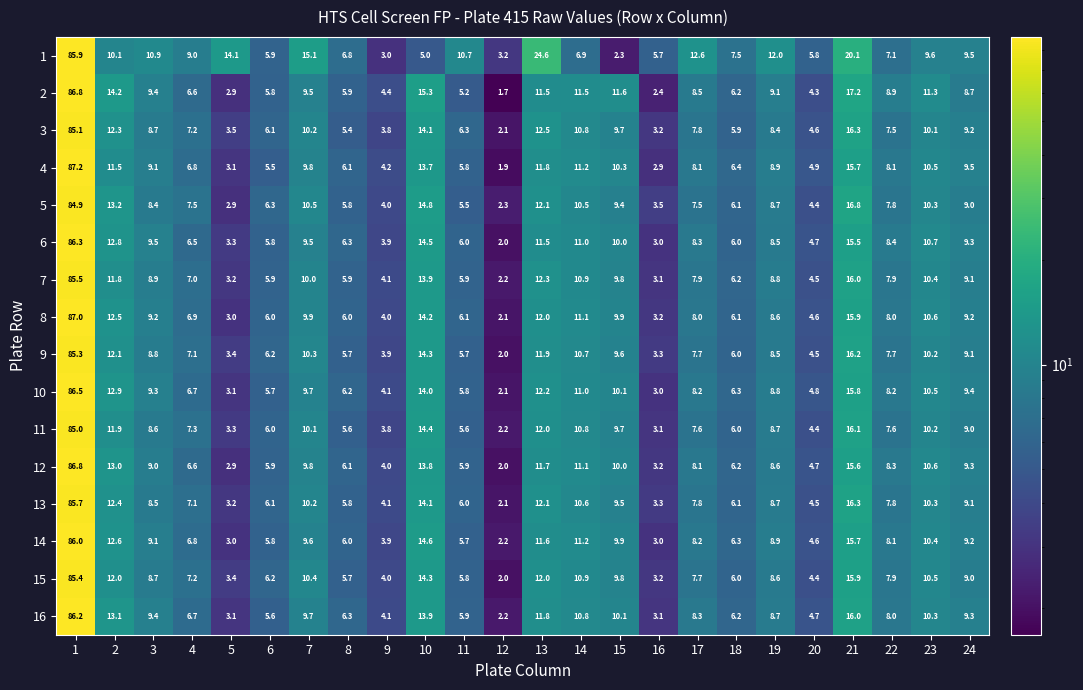

What is the lowest value of the 9 series?

2.0